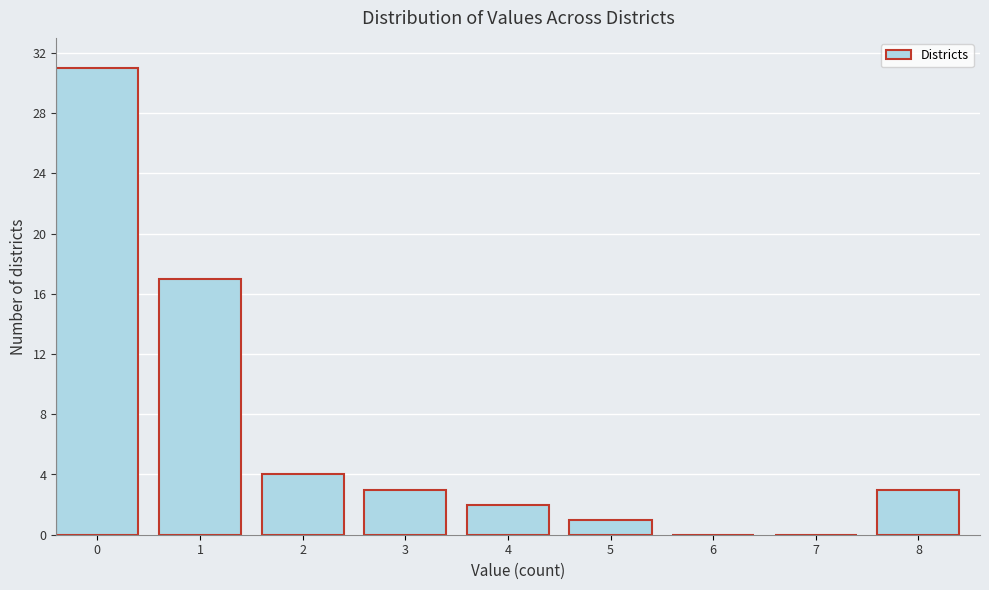

Reading left to right, list all the values displayed in this chart.

0=31	1=17	2=4	3=3	4=2	5=1	6=0	7=0	8=3